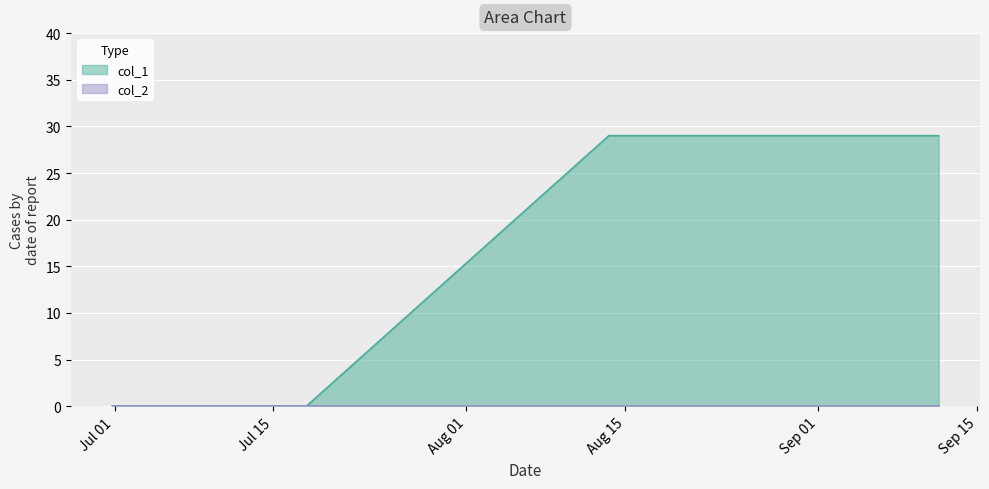

Which series has the widest spread of values?

col_1